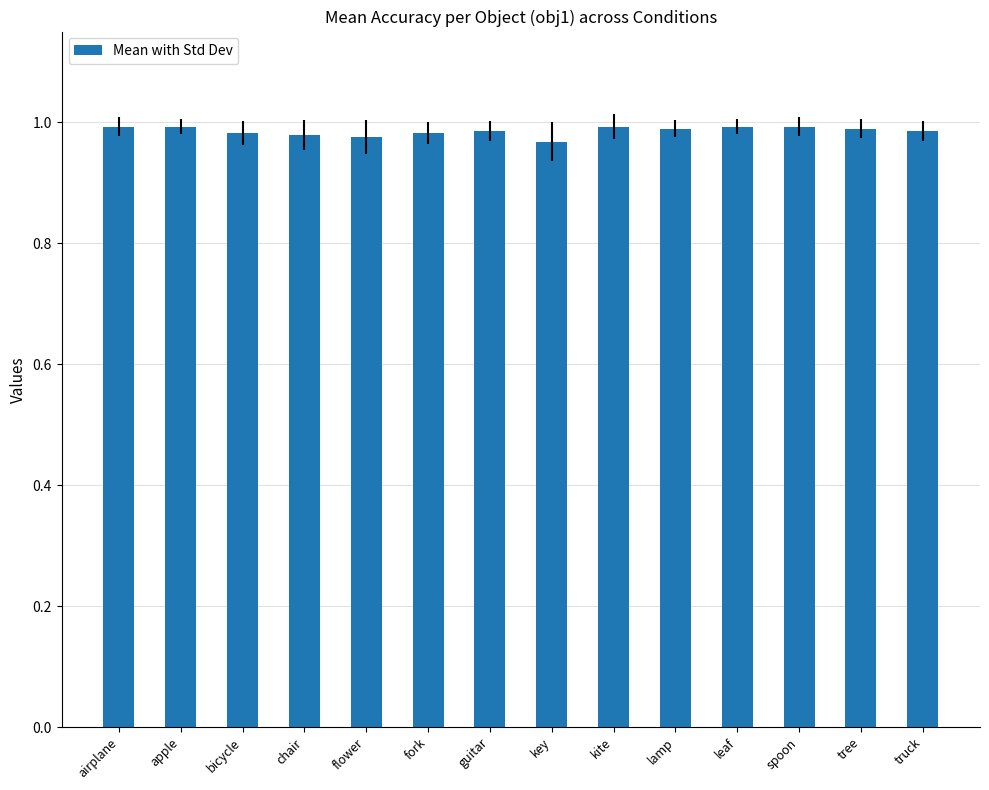

What is the label of the 1st bar from the left?

airplane